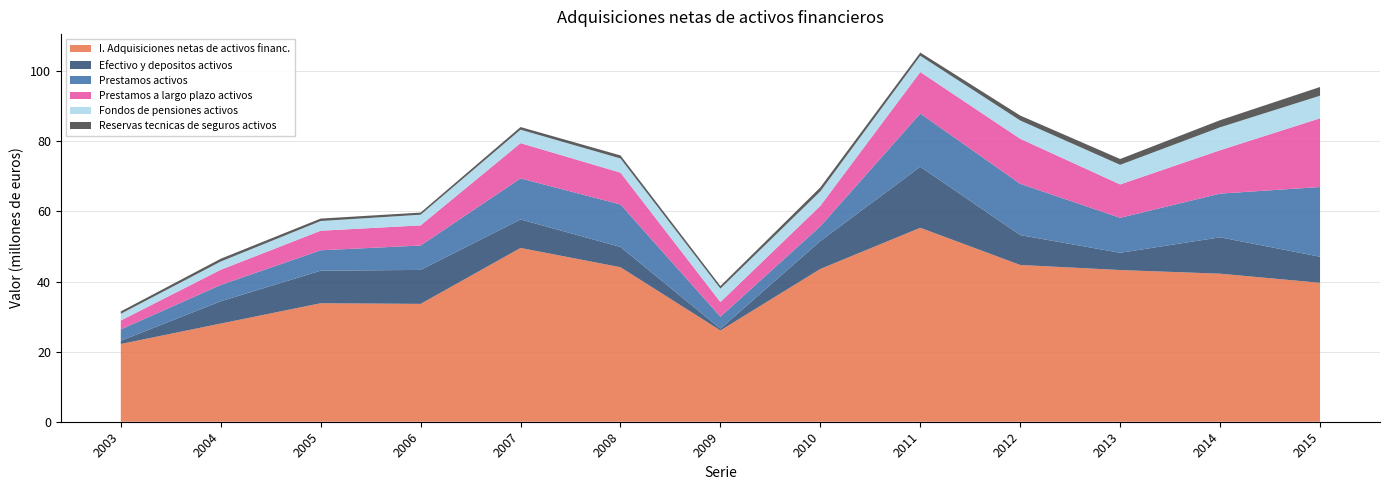

Reading right to left, list all the values displayed in this chart.

I. Adquisiciones netas de activos financ.: 2015=39642054	2014=42242533	2013=43280644	2012=44732763	2011=55335528	2010=43596158	2009=26048102	2008=44078823	2007=49588568	2006=33626265	2005=33809545	2004=28011074	2003=22181047
Efectivo y depositos activos: 2015=7439307	2014=10381572	2013=4923878	2012=8520320	2011=17420998	2010=7967972	2009=496402	2008=5788810	2007=8139037	2006=9693127	2005=9281346	2004=6359012	2003=916667
Prestamos activos: 2015=19891293	2014=12467787	2013=9977430	2012=14625289	2011=15178100	2010=4211373	2009=3435773	2008=12123956	2007=11699682	2006=6958592	2005=5831562	2004=4656884	2003=3247224
Prestamos a largo plazo activos: 2015=19613218	2014=12386580	2013=9528396	2012=12864221	2011=11851613	2010=5837776	2009=4175464	2008=9081364	2007=10067815	2006=5748808	2005=5576662	2004=4334678	2003=2533132
Fondos de pensiones activos: 2015=6443815	2014=6534667	2013=5592207	2012=5214571	2011=4637084	2010=4129586	2009=3837047	2008=4049758	2007=3839753	2006=3040589	2005=2775160	2004=2351846	2003=1918973
Reservas tecnicas de seguros activos: 2015=2483763	2014=2025277	2013=1666995	2012=1410034	2011=912219	2010=1132767	2009=739280	2008=865499	2007=749739	2006=606905	2005=693374	2004=793491	2003=676462